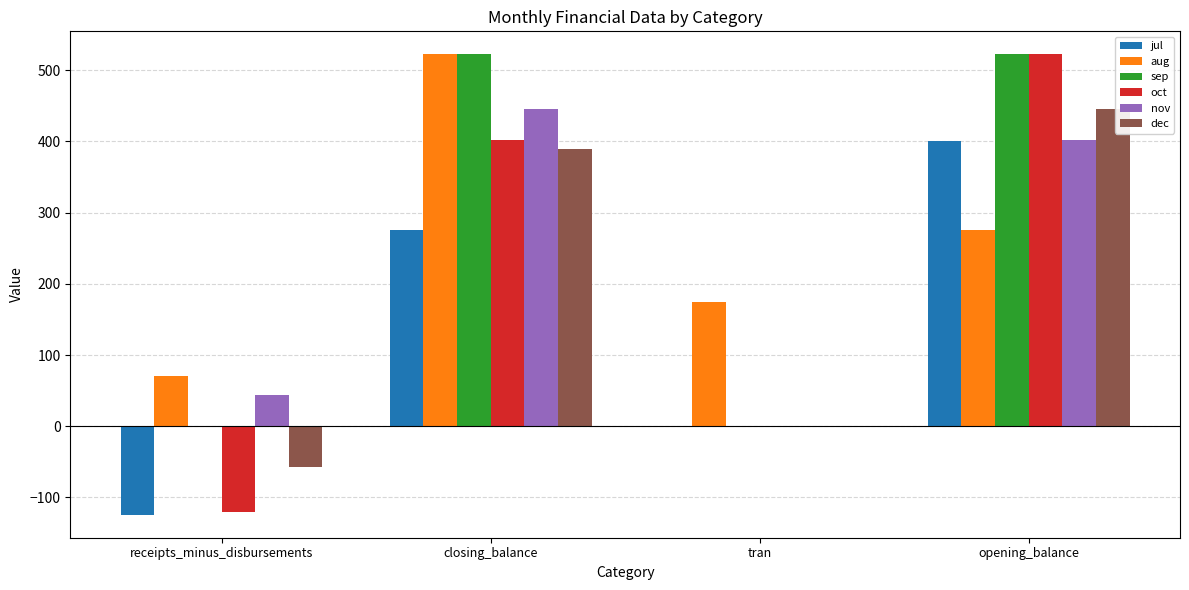

Which series changed the most between tran and opening_balance?

oct